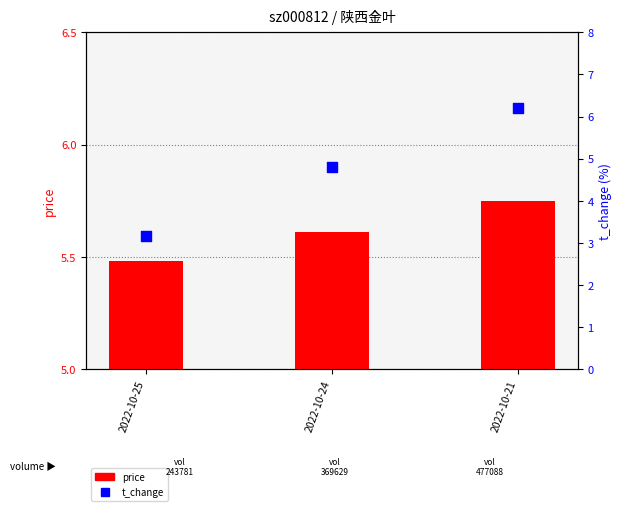

Which series contains the highest Y value?

t_change